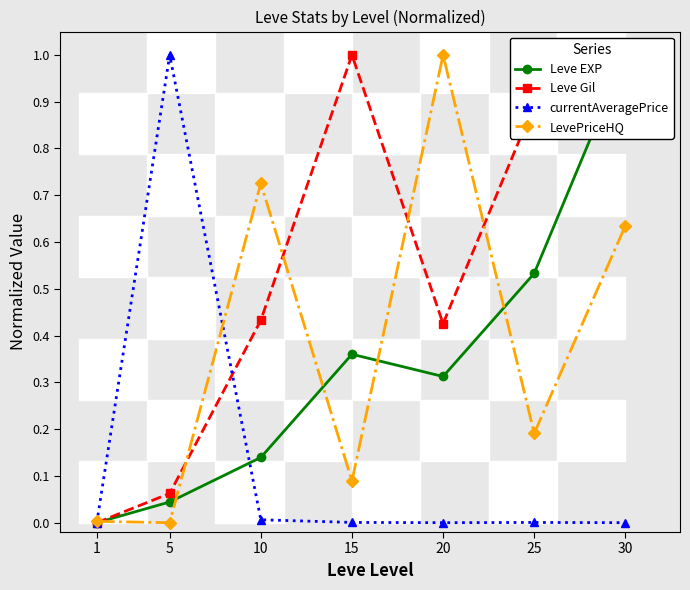

Where do currentAveragePrice and Leve Gil first cross each other?

5 and 10